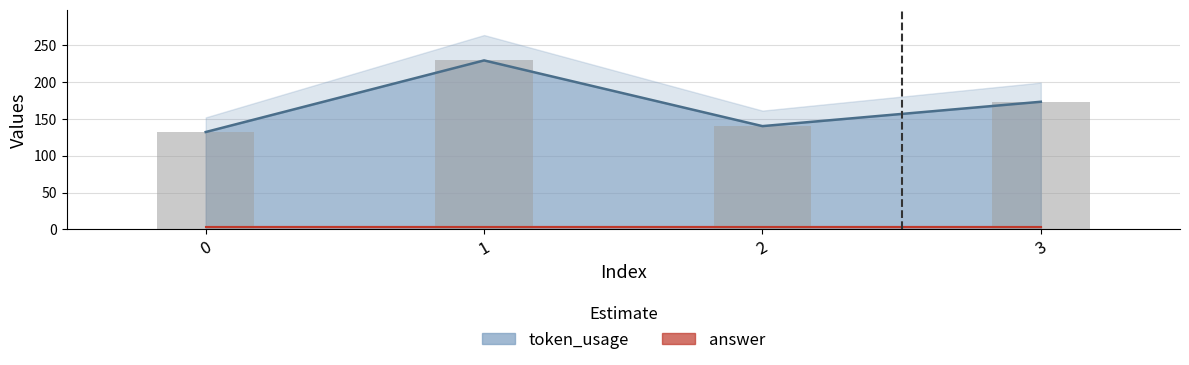

List the labels in order of value, smallest first.

0, 2, 3, 1